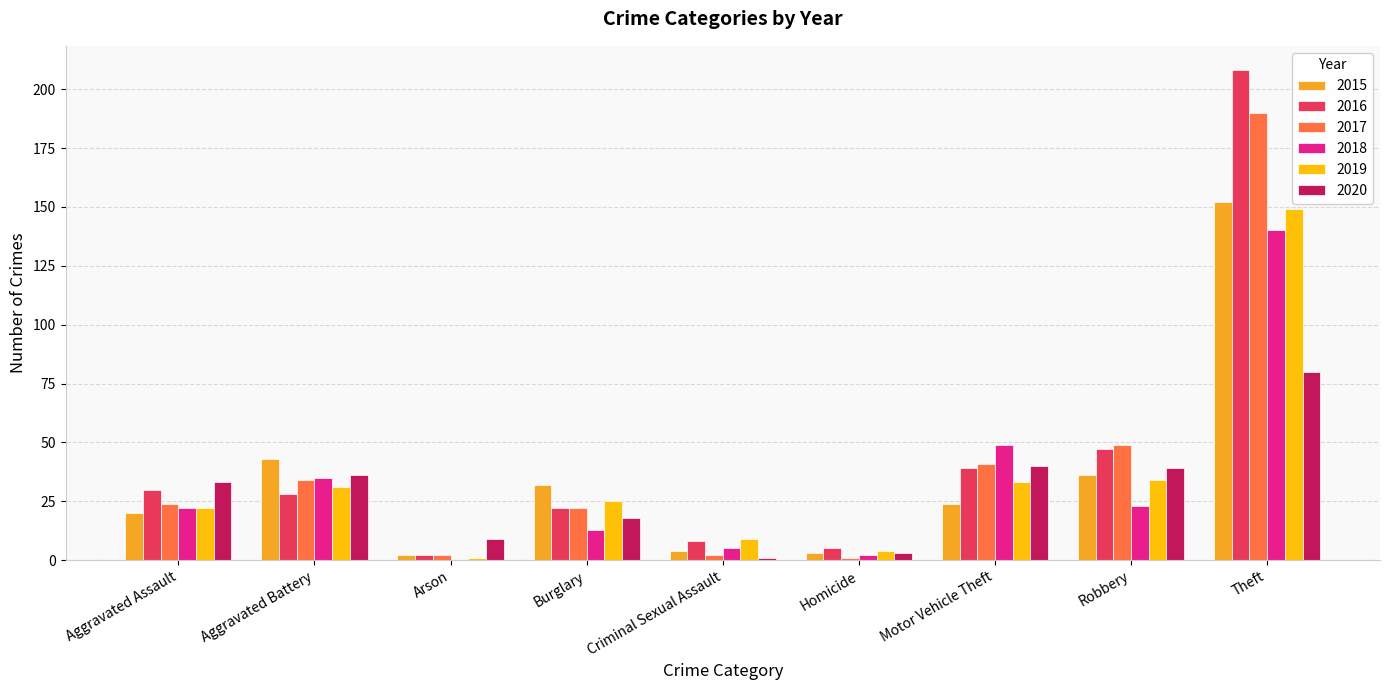

Reading right to left, extract all data points from this chart.

2015: 152	36	24	3	4	32	2	43	20
2016: 208	47	39	5	8	22	2	28	30
2017: 190	49	41	1	2	22	2	34	24
2018: 140	23	49	2	5	13	0	35	22
2019: 149	34	33	4	9	25	1	31	22
2020: 80	39	40	3	1	18	9	36	33